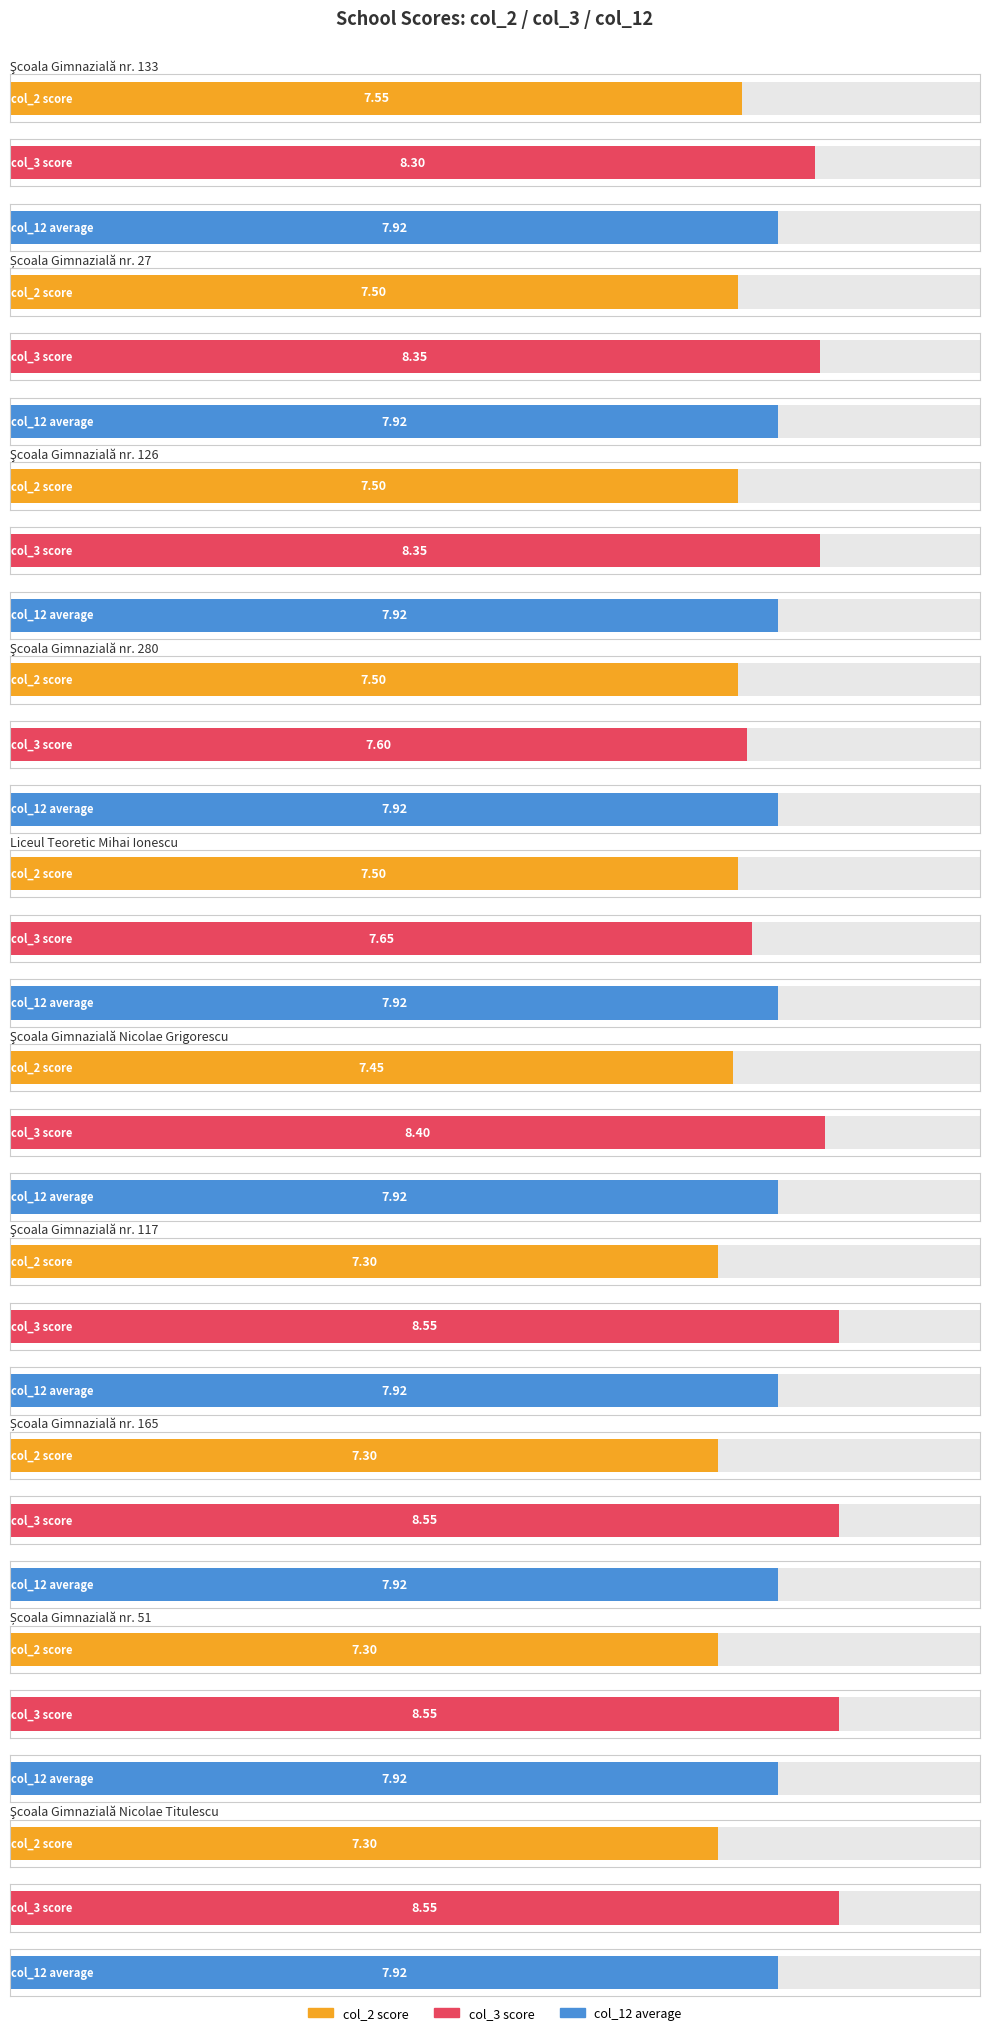

What is the label of the 8th bar from the left?

Școala Gimnazială nr. 165